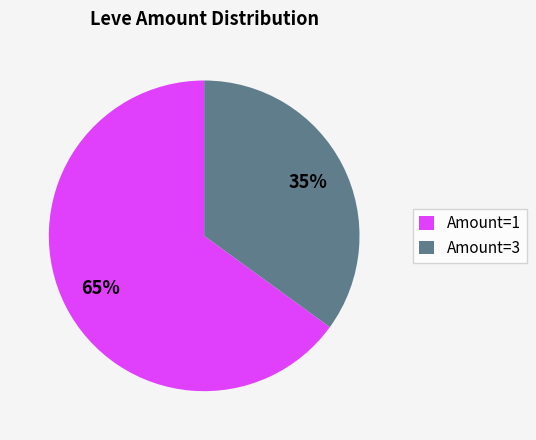

What is the ratio of the value at Amount=1 to the value at Amount=3?

1.9